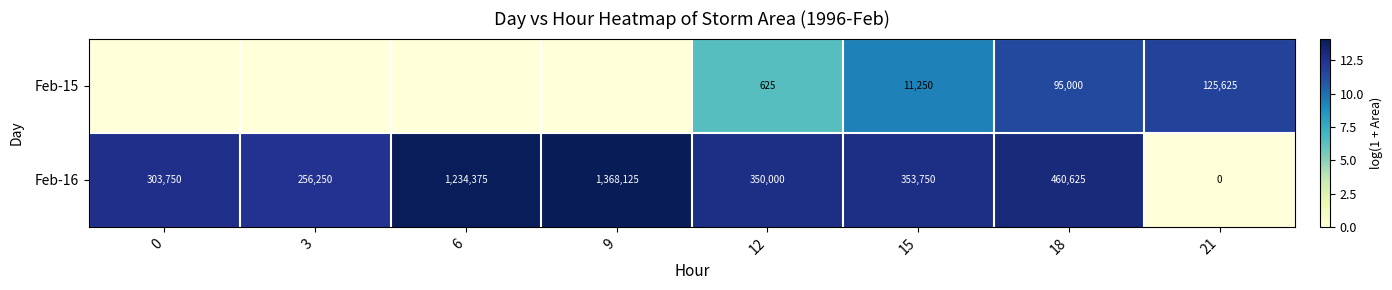

How many series are shown in this chart?

2